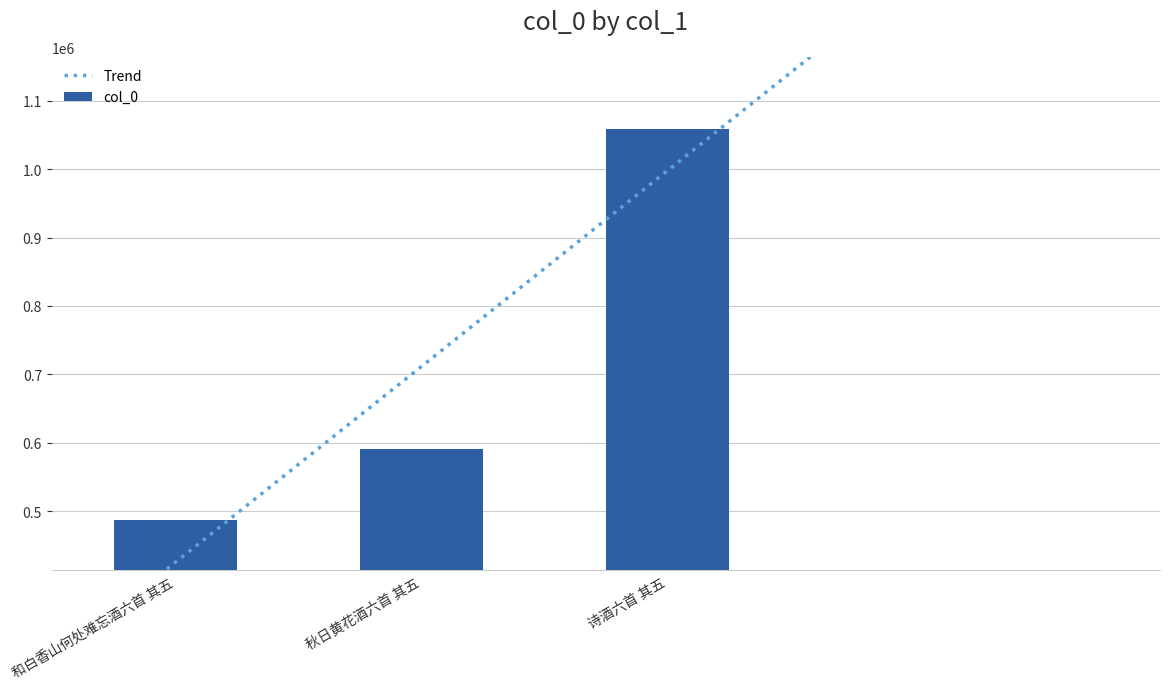

List the labels in order of value, smallest first.

和白香山何处难忘酒六首 其五, 秋日黄花酒六首 其五, 诗酒六首 其五